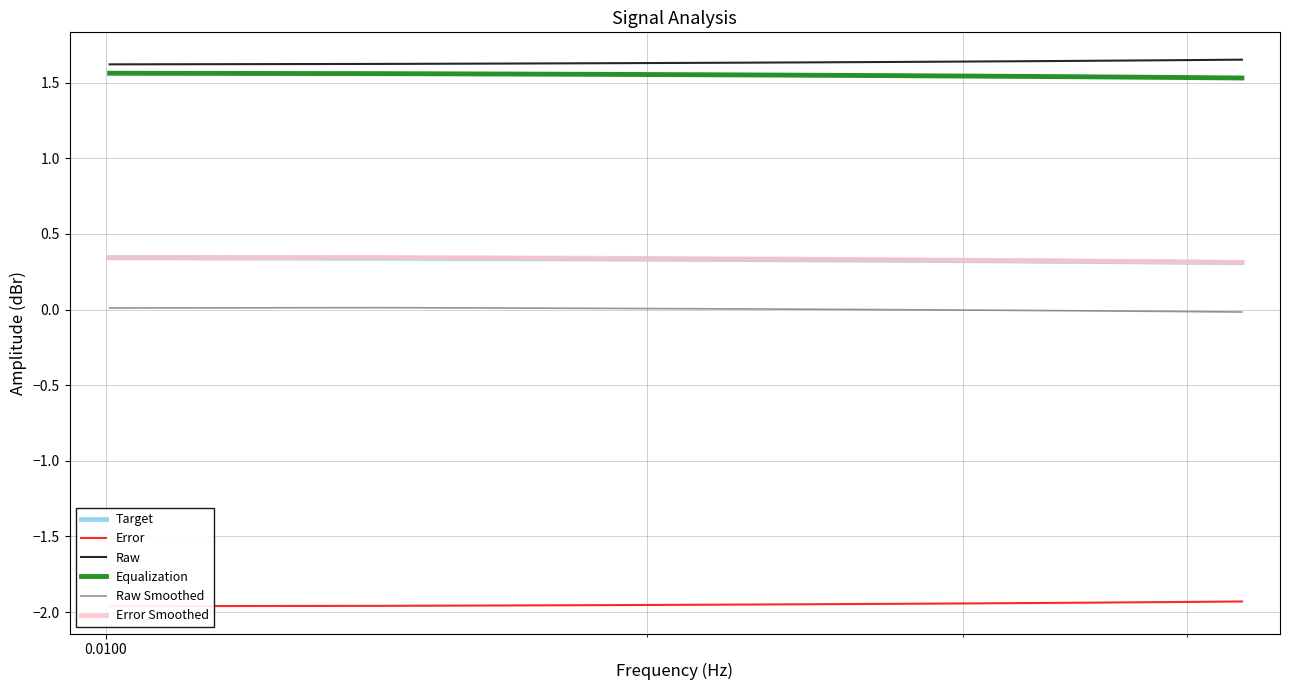

What is the highest value of the Error series?

-1.9